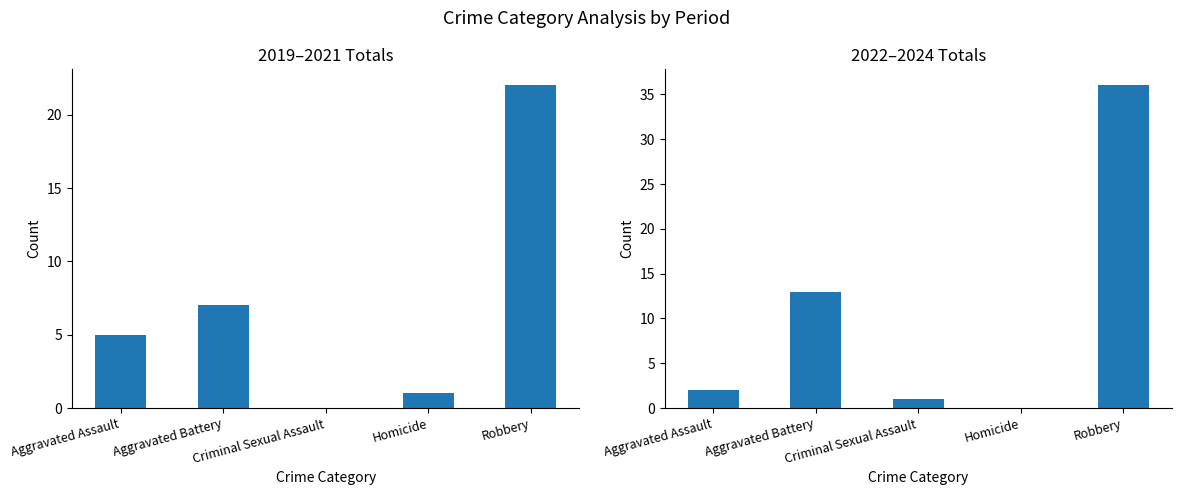

Which series has the largest total across all categories?

2022-2024 Total